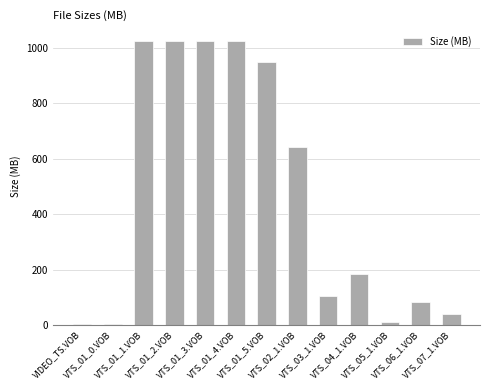

Is it true that the value at VTS_01_5.VOB is 213.2?

False